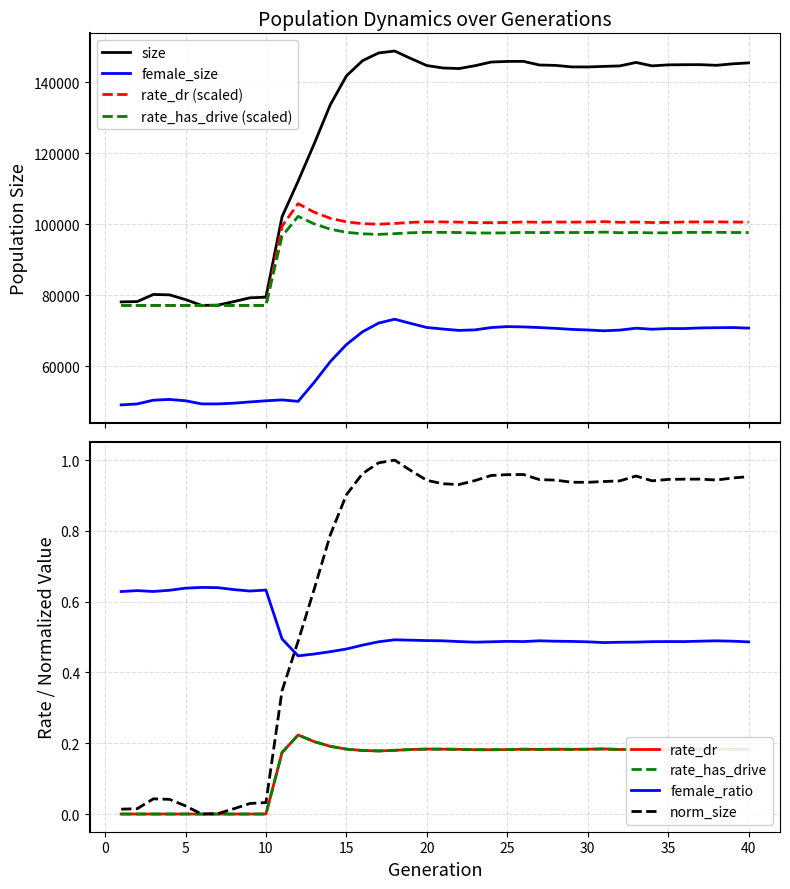

Read the female_size value at 40.

70754.0